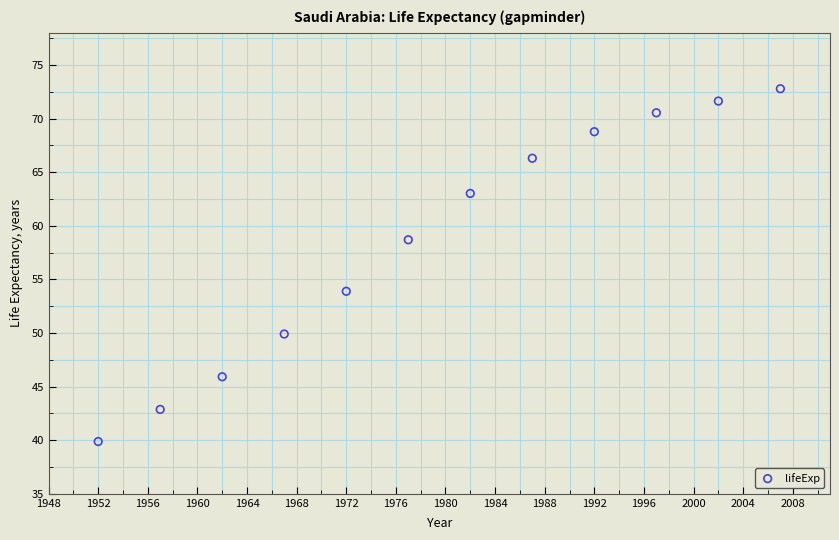

What is the average Y value?

58.7